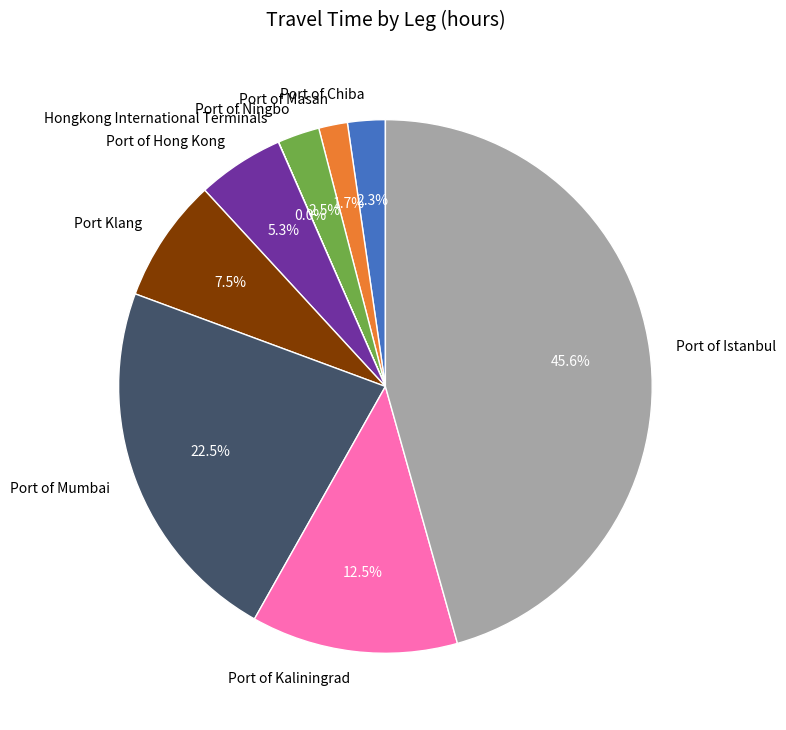

Between Port of Masan and Port of Mumbai, which is larger?

Port of Mumbai